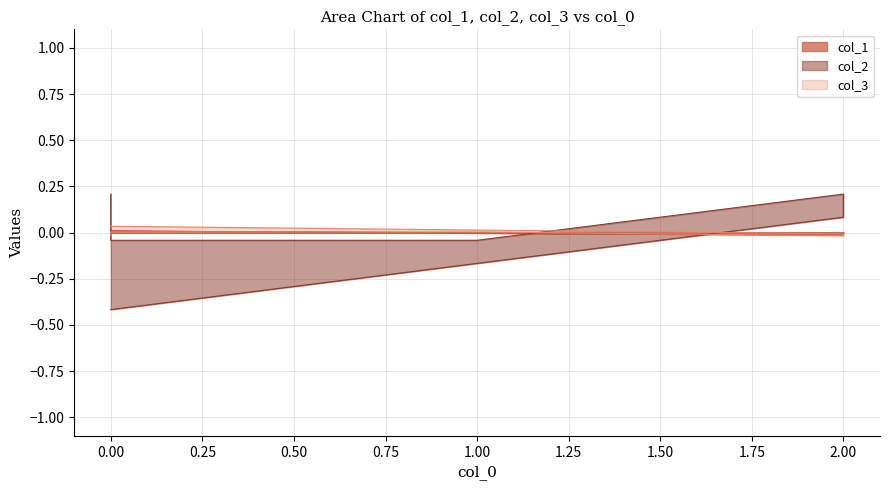

What is the difference between the maximum and second lowest values in the col_3 series?

0.1